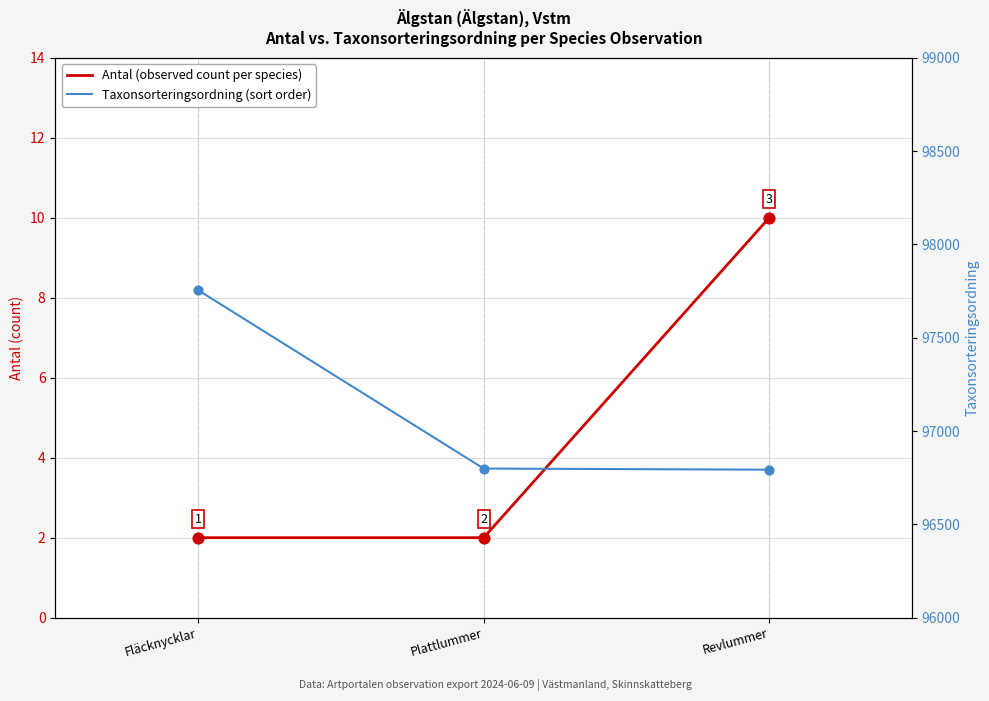

Which series has the widest spread of Y values?

Taxonsorteringsordning